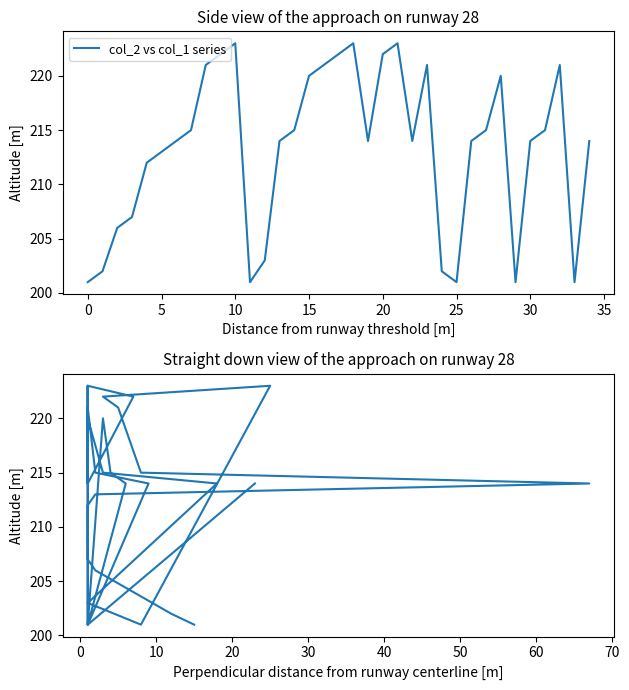

What is the difference between the maximum and minimum values in the col_2 vs col_1 series series?

22